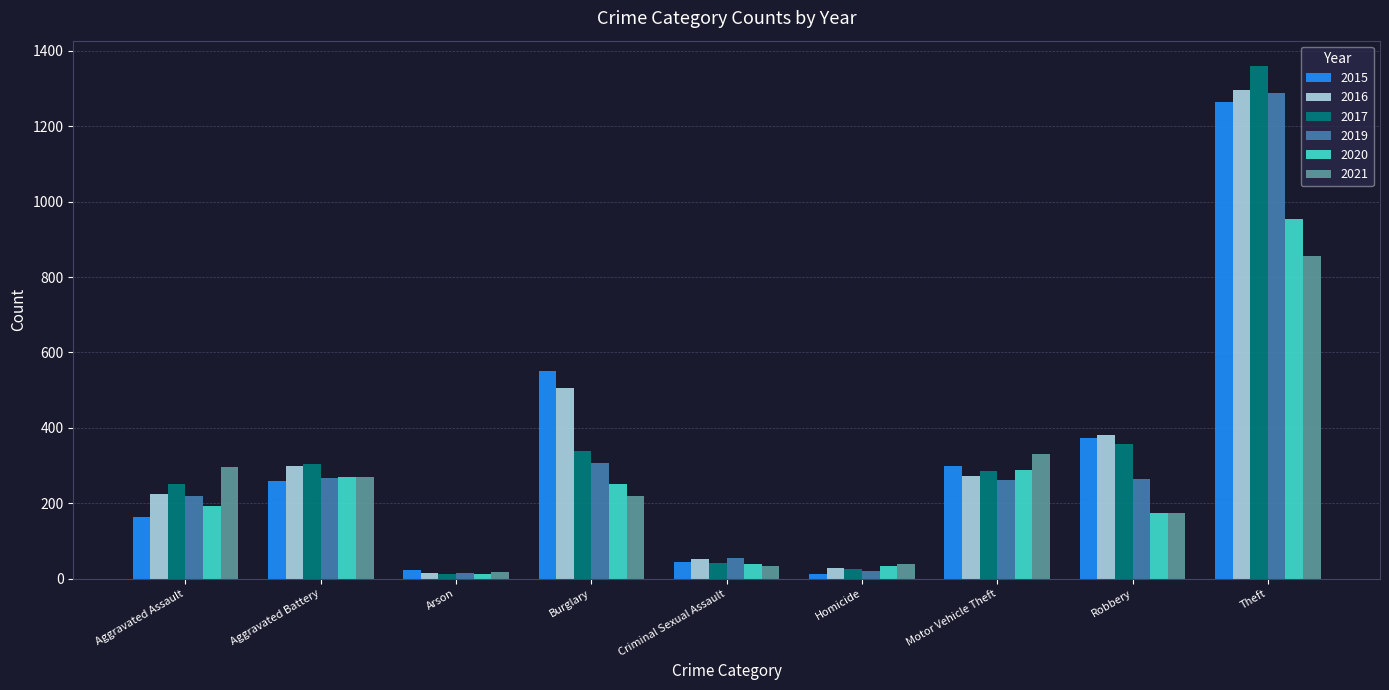

At Burglary, list the series in order from smallest to largest.

2021, 2020, 2019, 2017, 2016, 2015